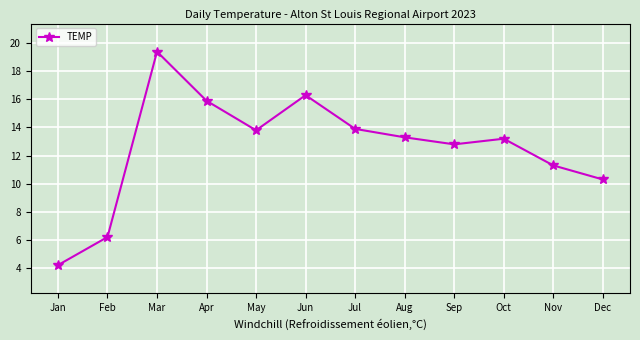

Which label corresponds to the largest value in the chart?

Mar